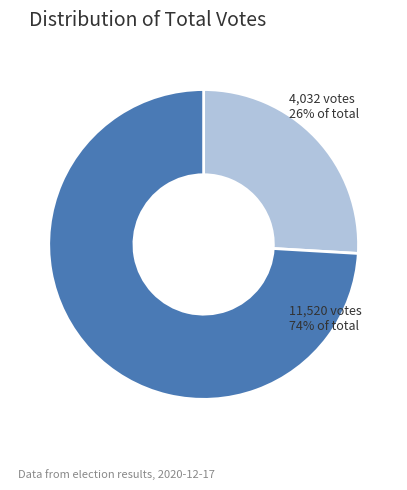

To the nearest percent, what is the difference between the largest and smallest slice percentages?

48%